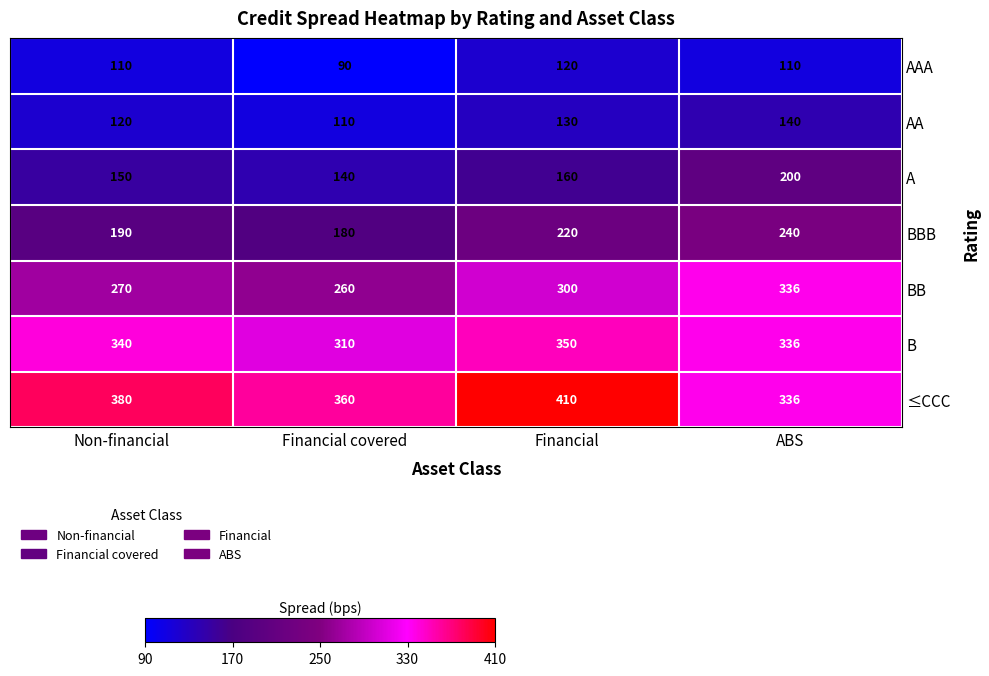

What is the greatest value displayed?

410